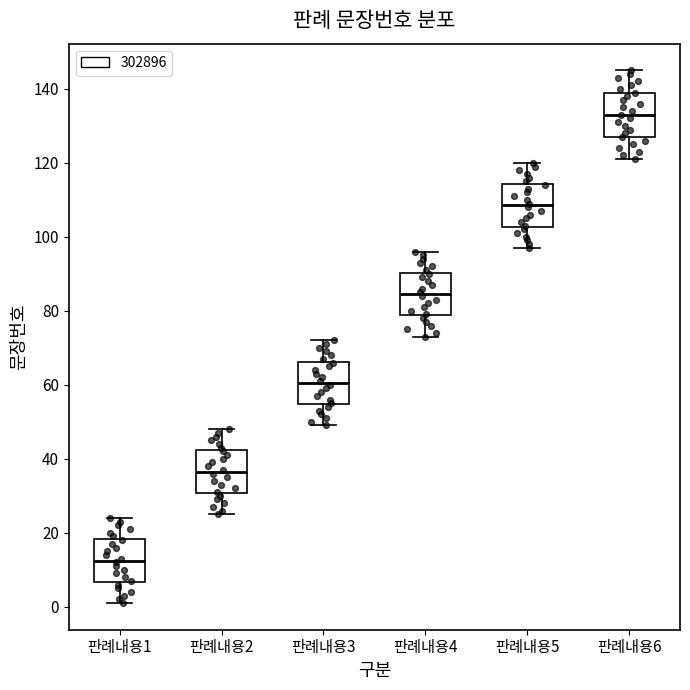

Where does the upper whisker of the box for 판례내용4 end on the y-axis? The values are not printed on the chart, so give them approximately, as read against the axis.

96